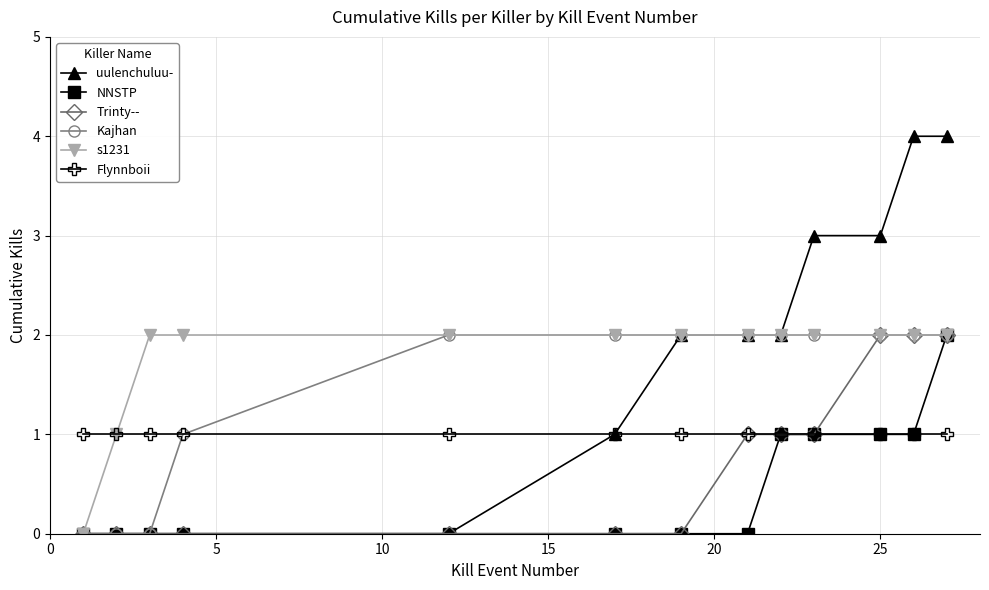

Is this an area chart (filled region under the line)?

No